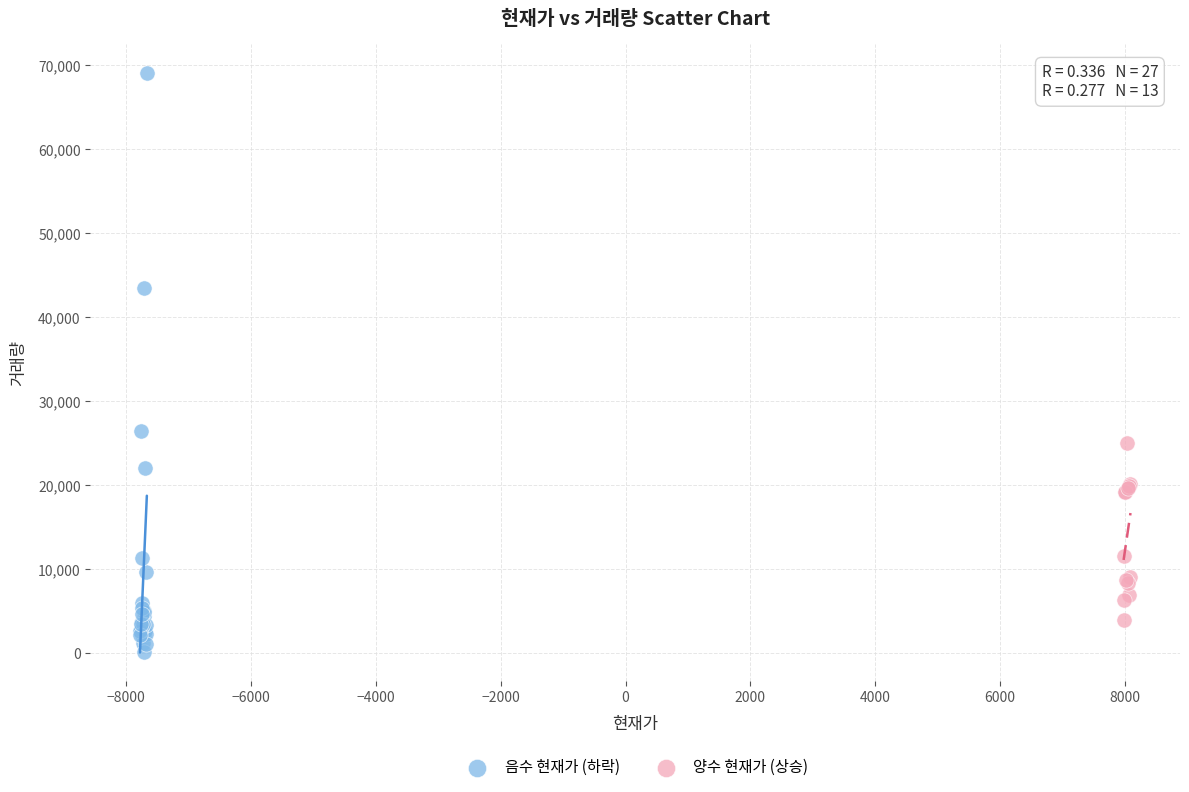

Which series reaches the minimum Y coordinate?

음수 현재가 (하락)